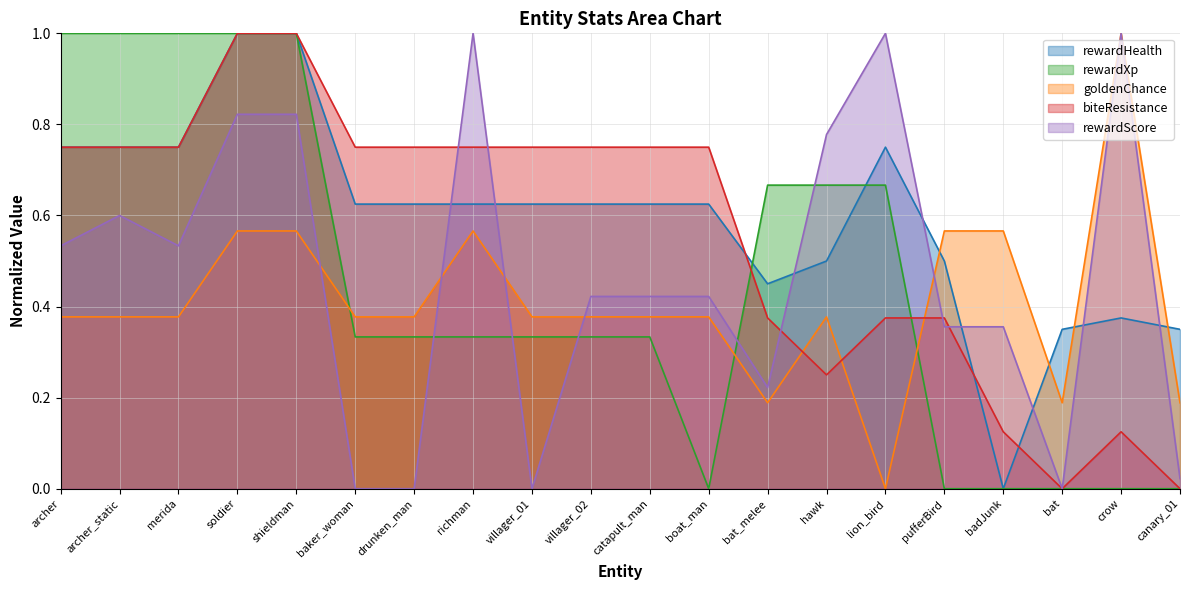

What is the value of the rewardScore point at the 3rd from the left?

0.5